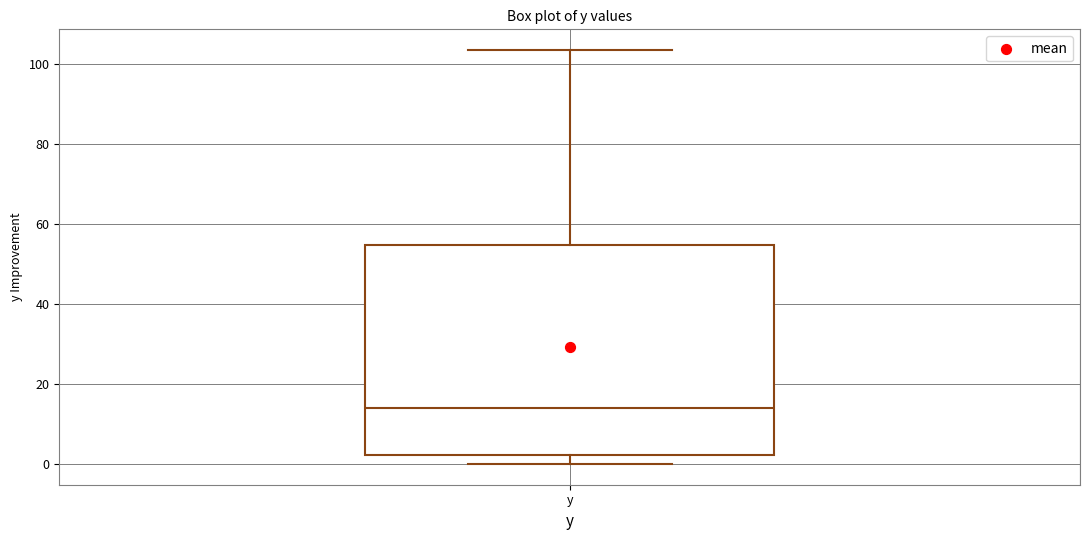

Transcribe this box plot: give where the median line is, the range the box spans, and where the two whiskers end, as read against the y-axis. The values are not printed on the chart, so give them approximately, as read against the axis.

median 14, box 2 to 54, whiskers 0 to 104